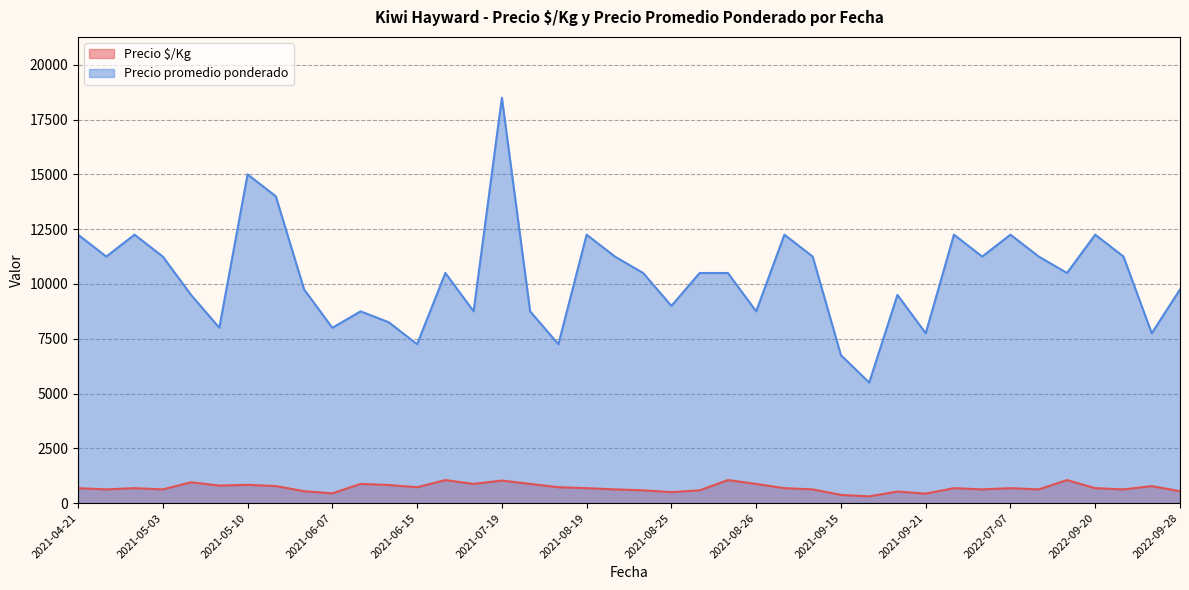

Which series has the largest range (max minus min)?

Precio promedio ponderado